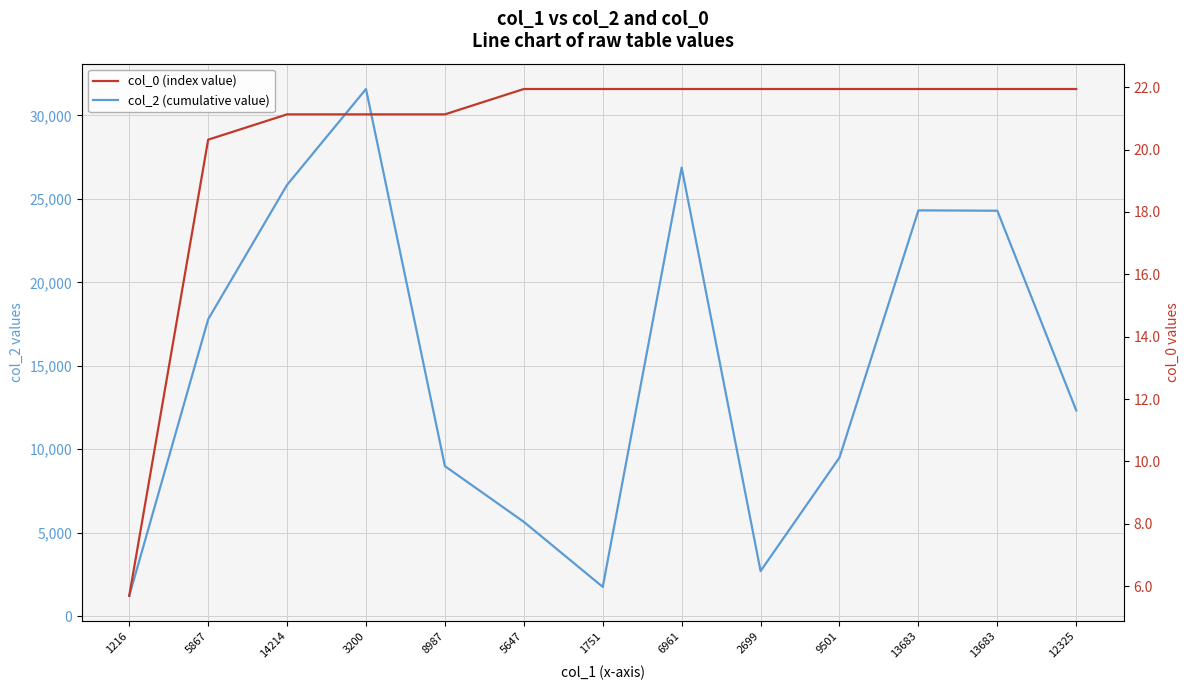

What is the average value of the col_2 (cumulative value) series?

14831.5